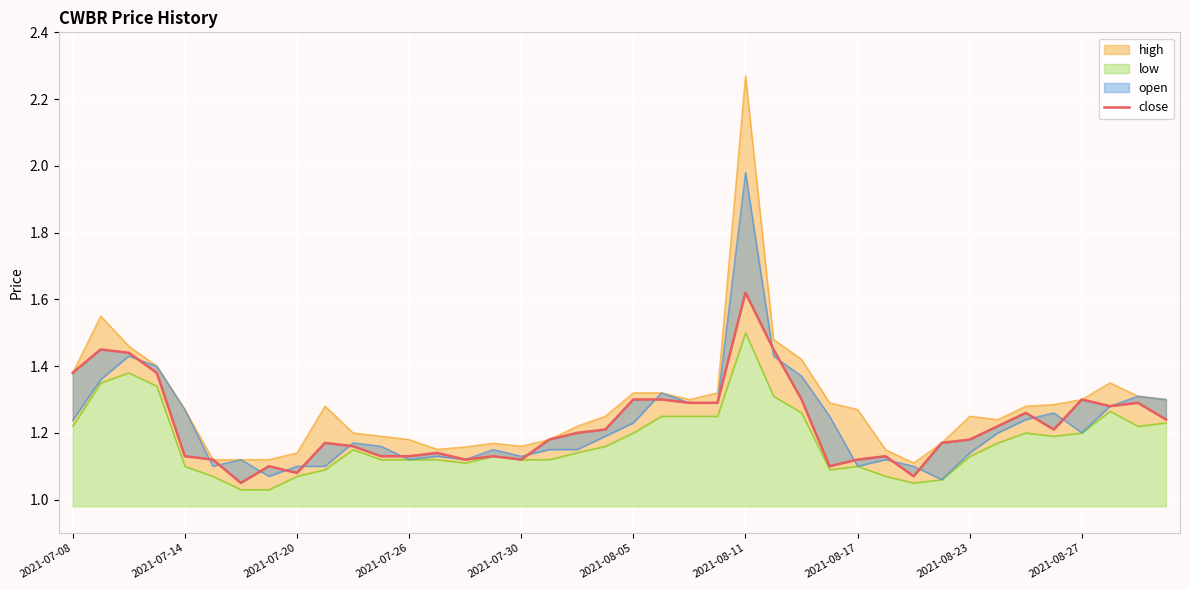

What position from the right is 31?

9